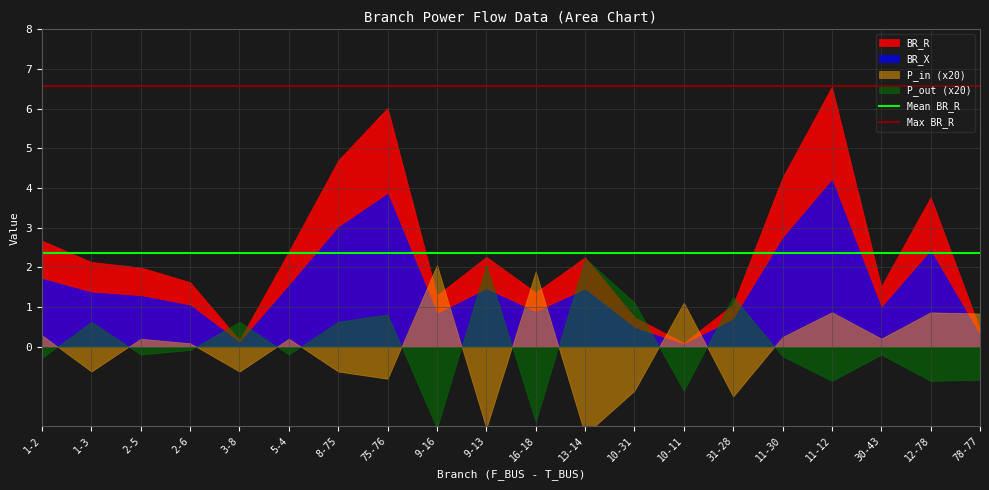

What is the value of the Max BR_R point at the 1st from the left?

6.6